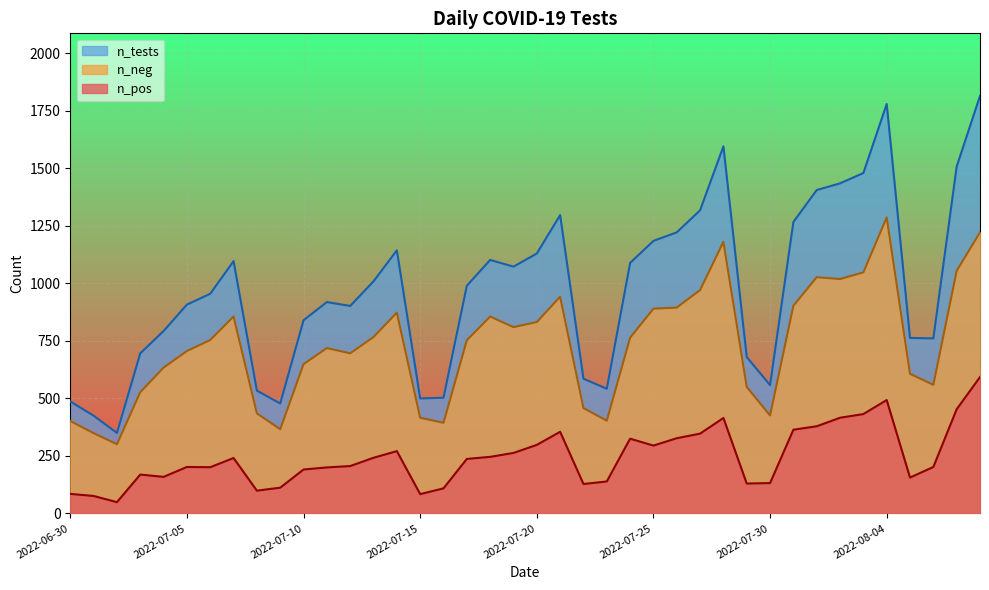

True or false: n_pos has a value of 58 at 2022-06-30.

False